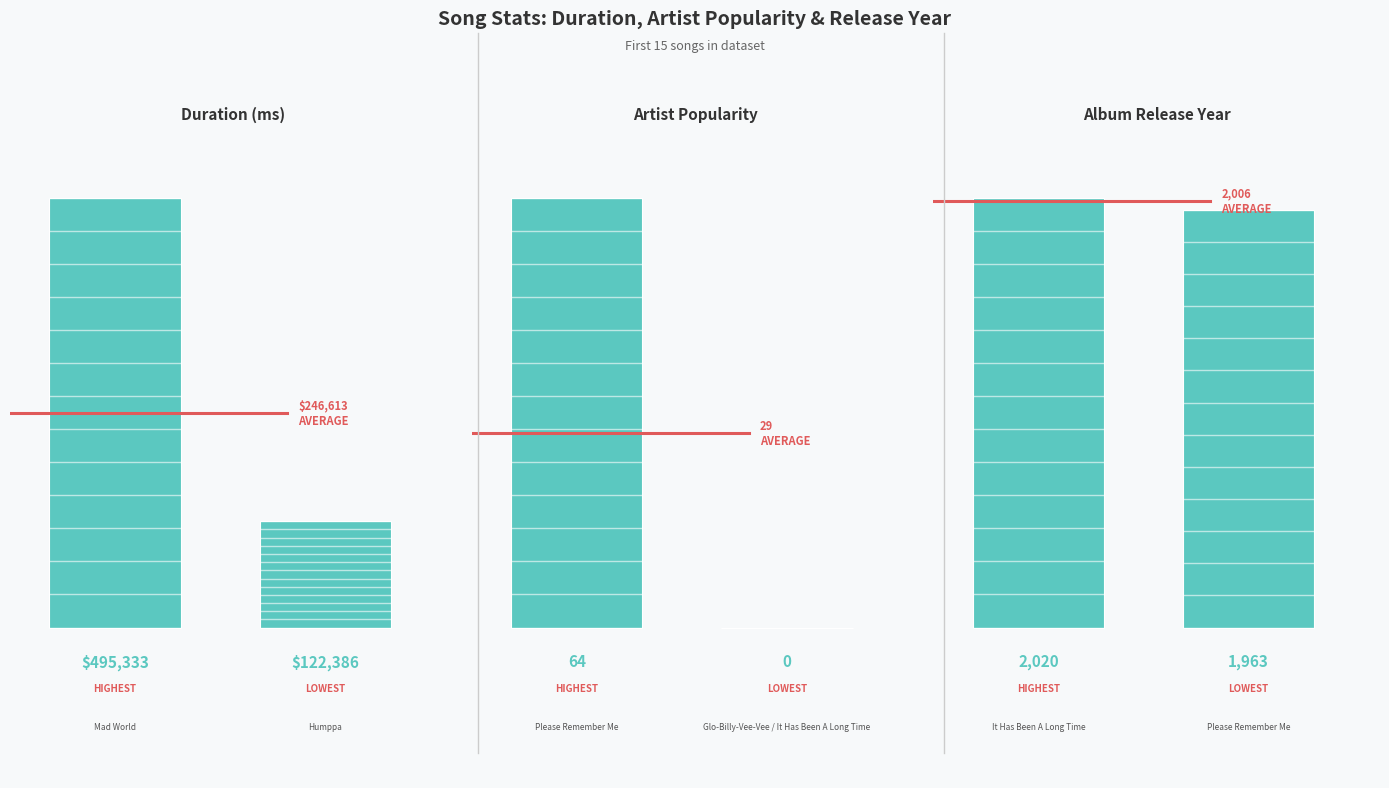

Is the value of Artist Popularity at 0.0 greater than the value of Duration (ms) at 0.0?

No